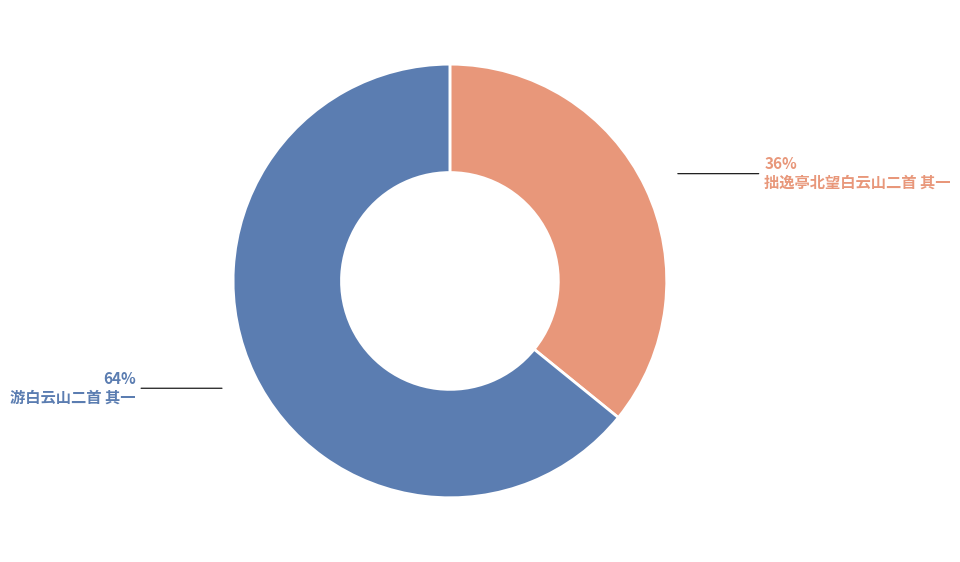

Rank the categories by value from lowest to highest.

拙逸亭北望白云山二首 其一, 游白云山二首 其一